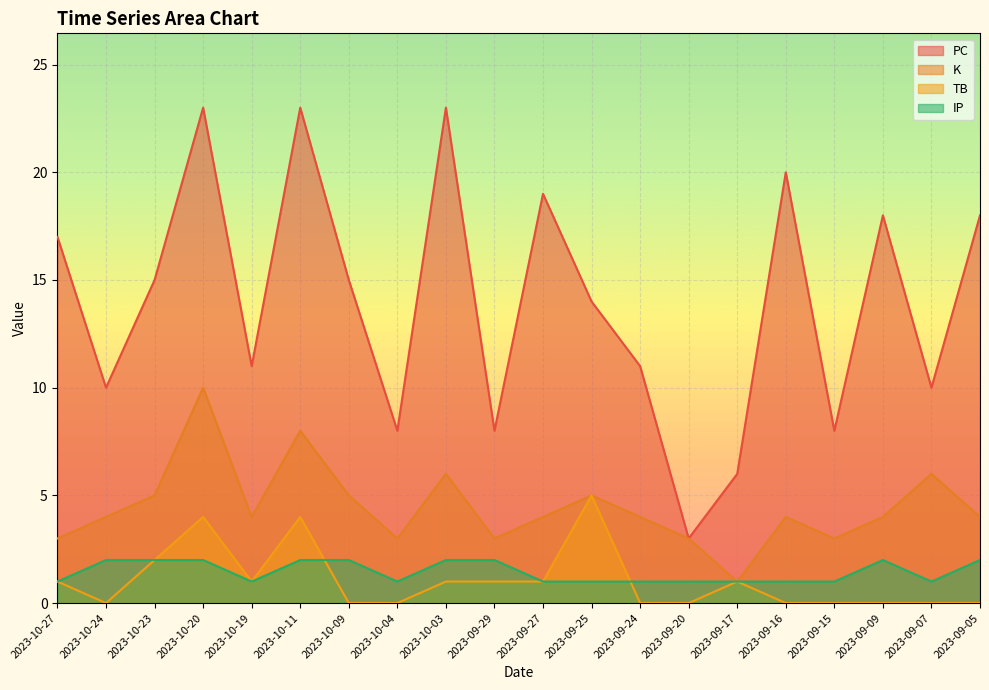

In IP, how many points are lower than both neighbors (excluding endpoints)?

3